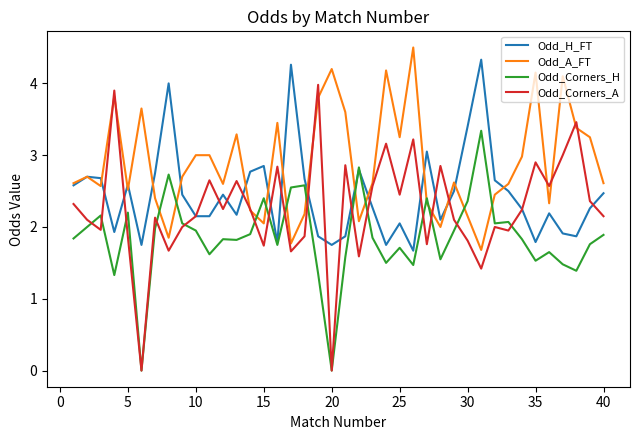

What is the minimum value for Odd_A_FT?

1.7